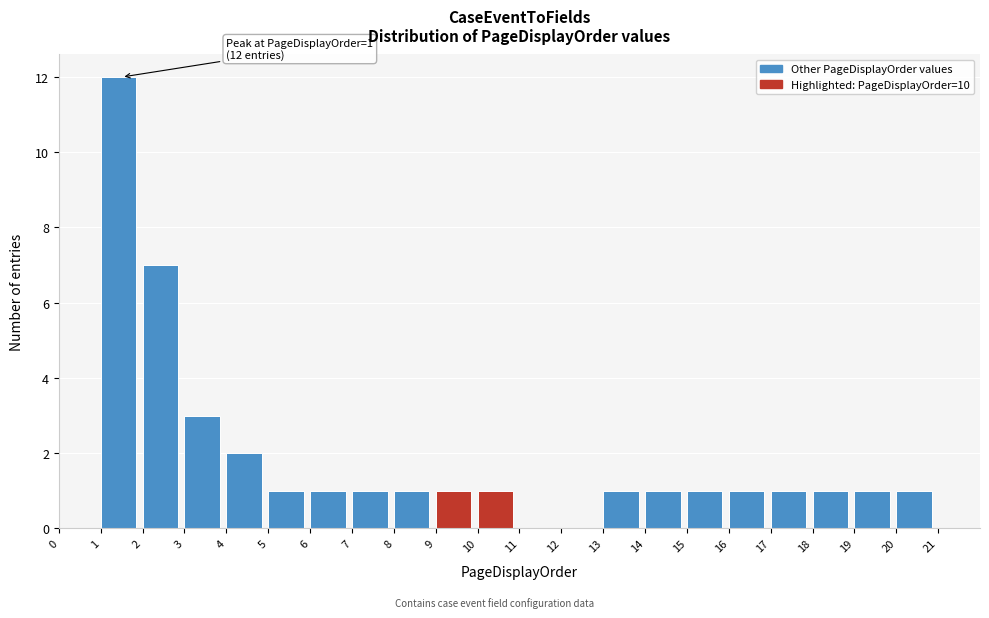

Over which range of the x-axis is the bar tallest?

1 to 2